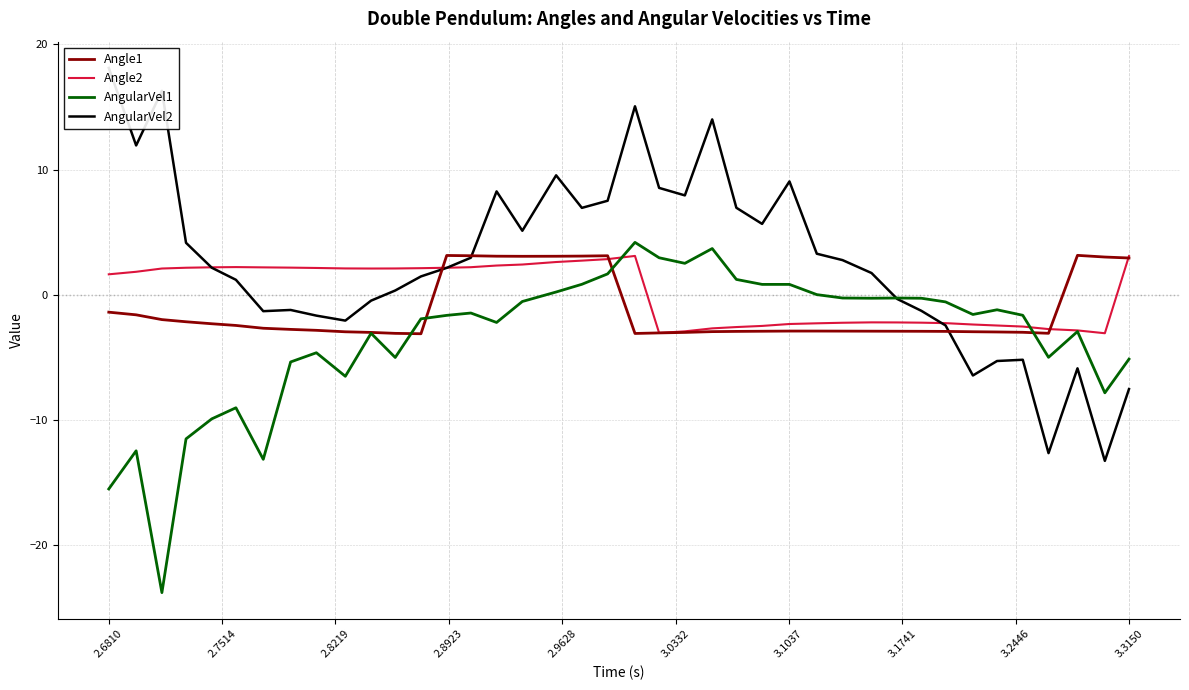

Rank the series by their average value, from highest to lowest.

AngularVel2, Angle2, Angle1, AngularVel1